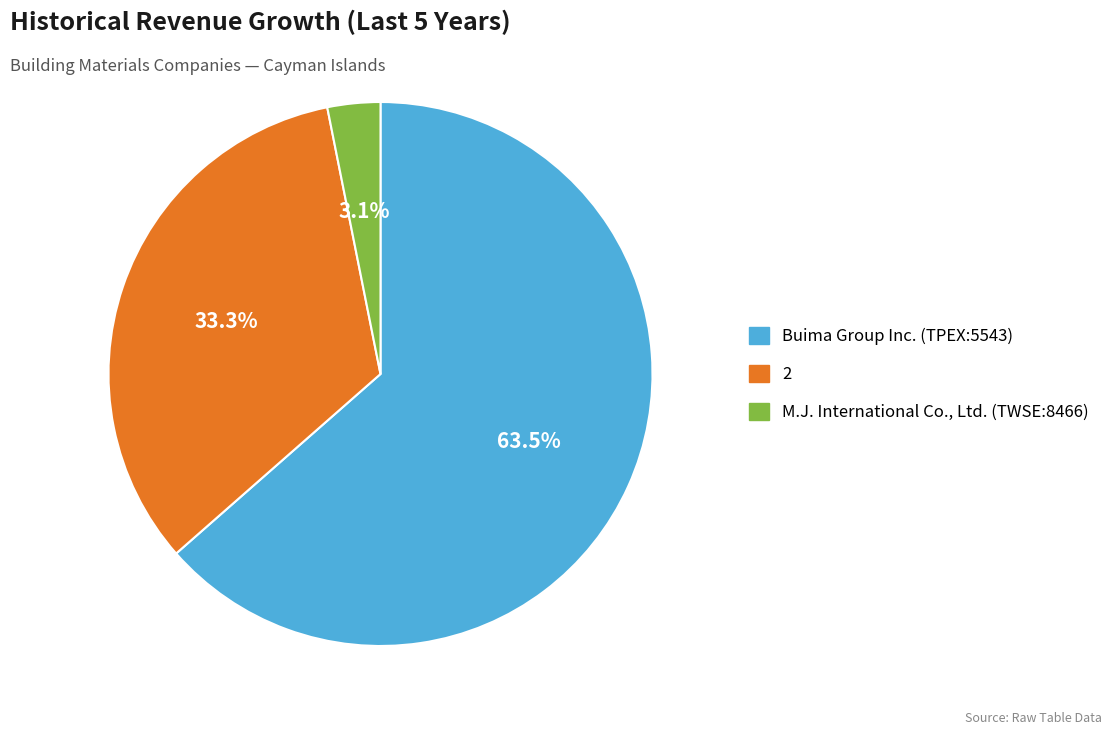

What is the largest slice in the pie chart?

Buima Group Inc. (TPEX:5543)